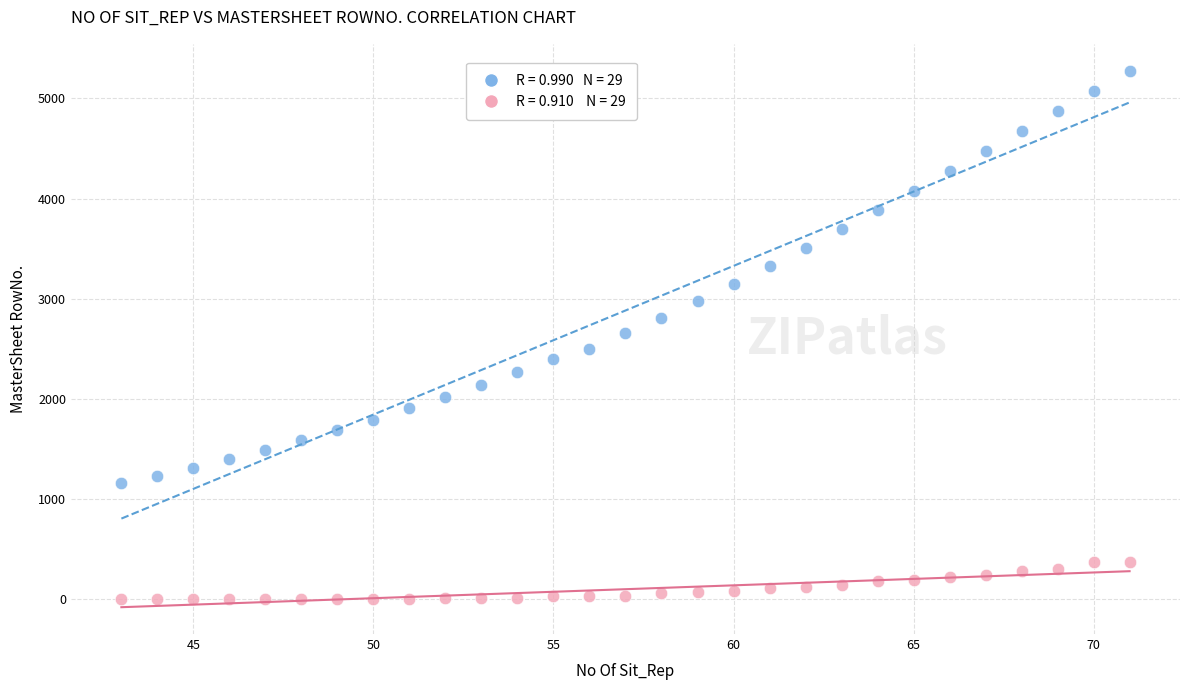

Across all data points, what is the range of Y values (max minus min)?

5275